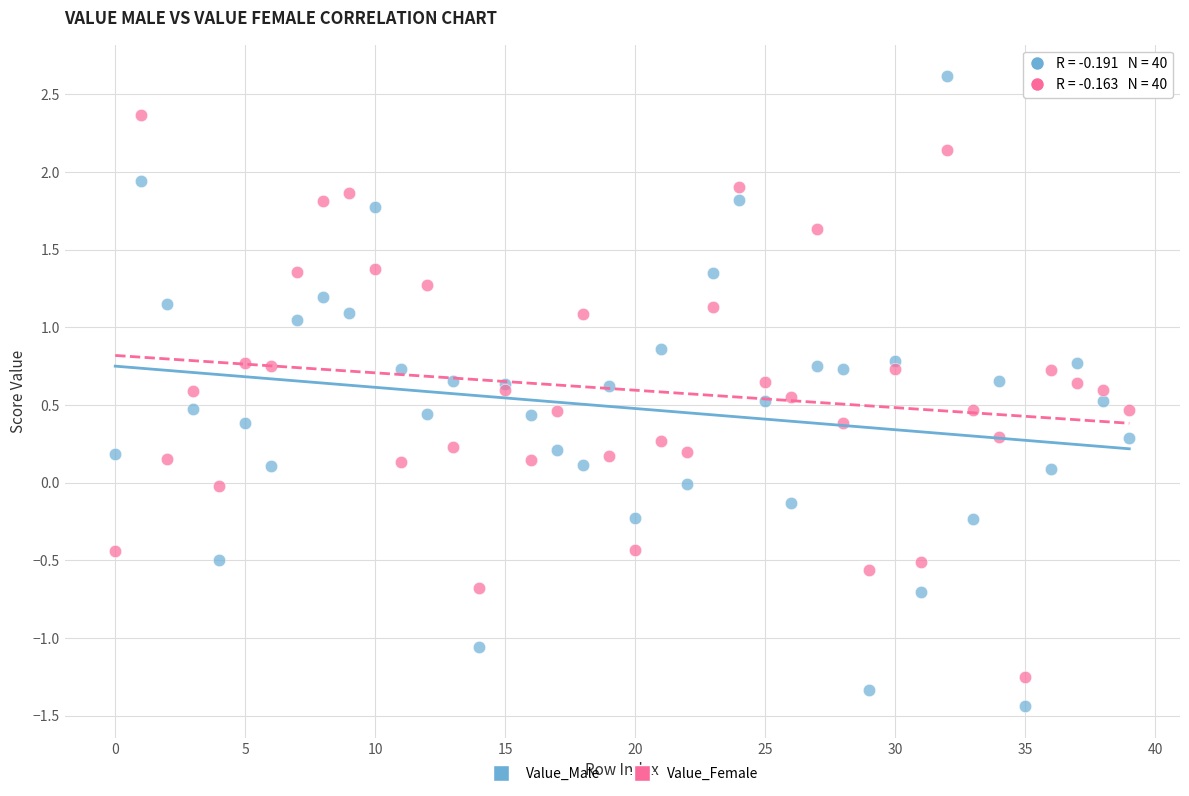

Which series contains the highest Y value?

Value_Male